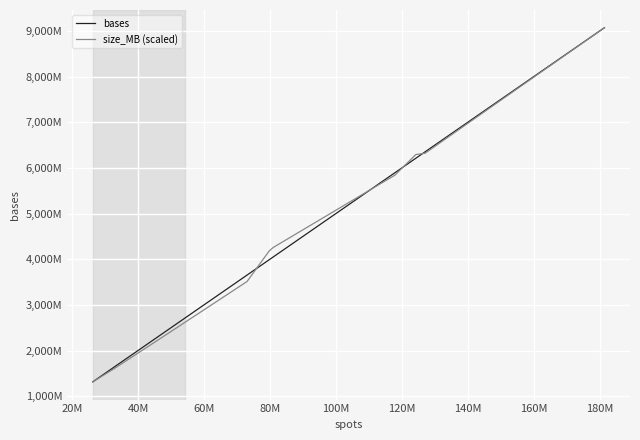

What are all the series names shown in the legend?

bases, size_MB (scaled)